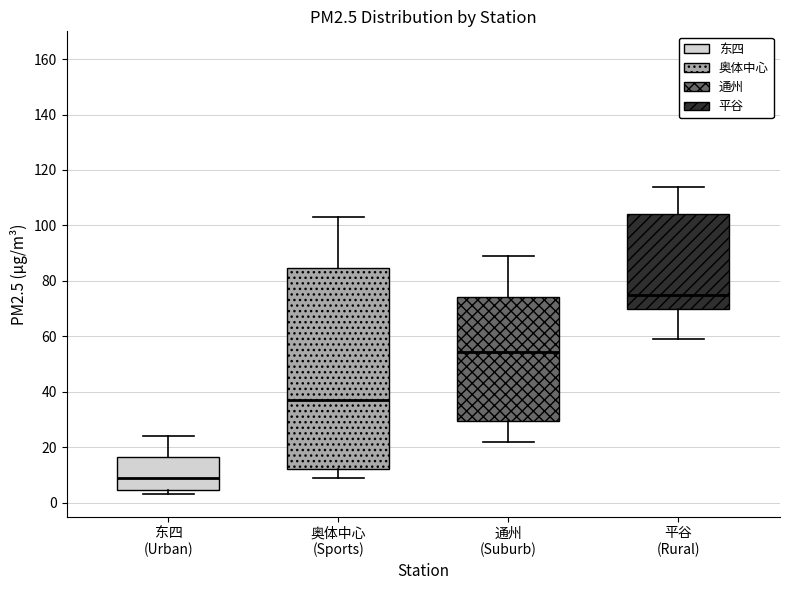

Which box has the lowest median line?

东四 (Urban)